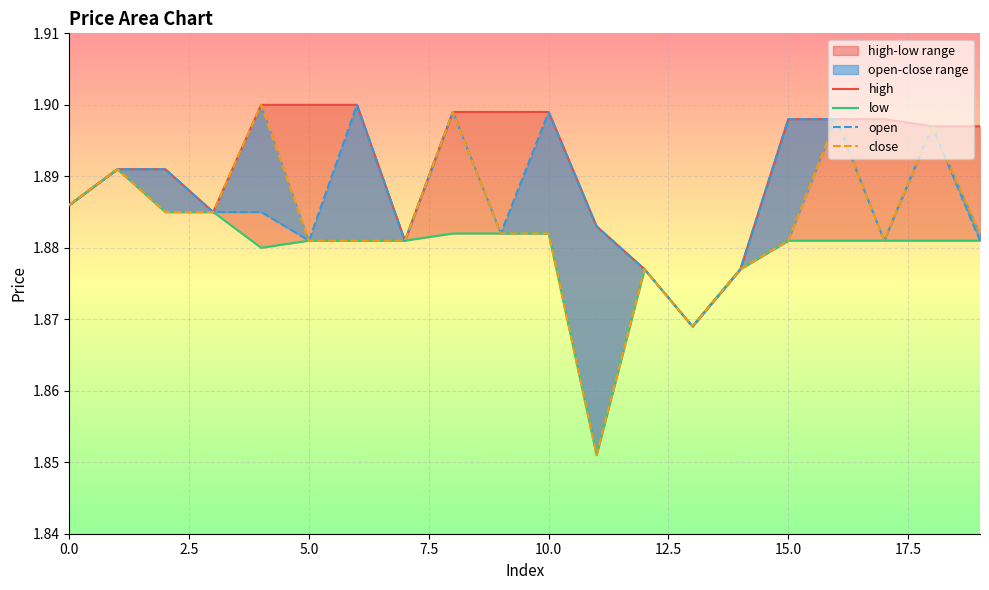

Rank the series by their maximum value, from lowest to highest.

low, high, open, close